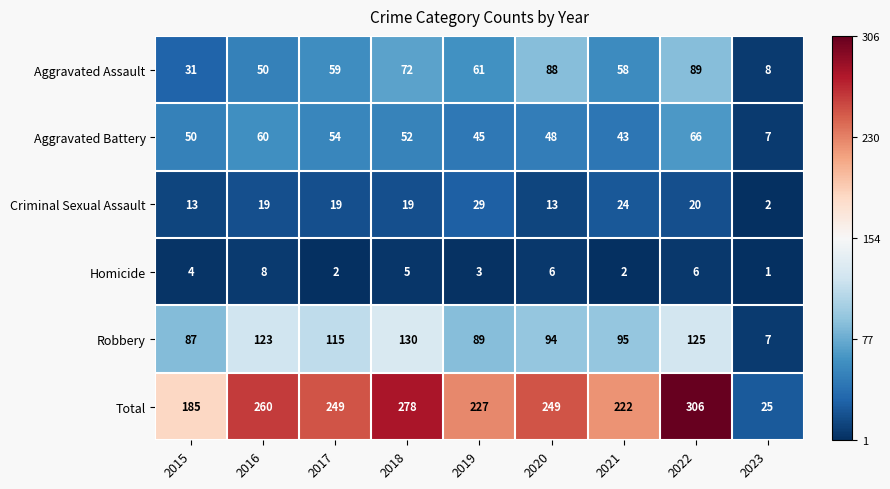

The value of Homicide at 2019 is 2. True or false?

False